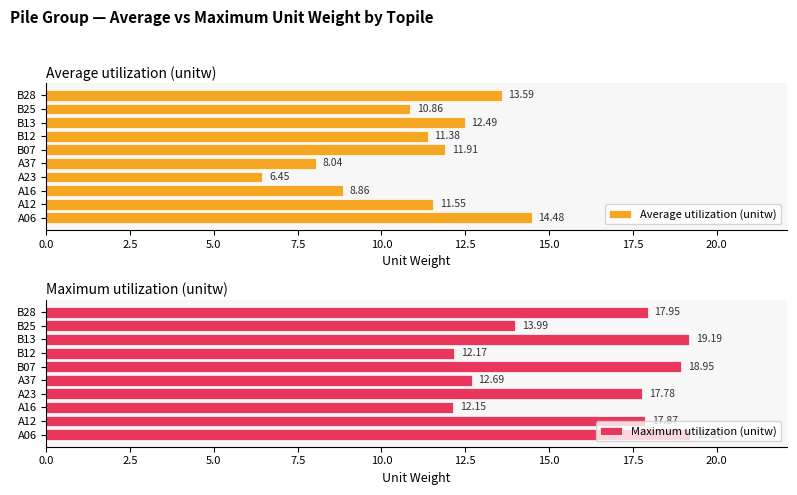

What is the difference between the maximum and minimum values in the Maximum utilization (unitw) series?

7.1